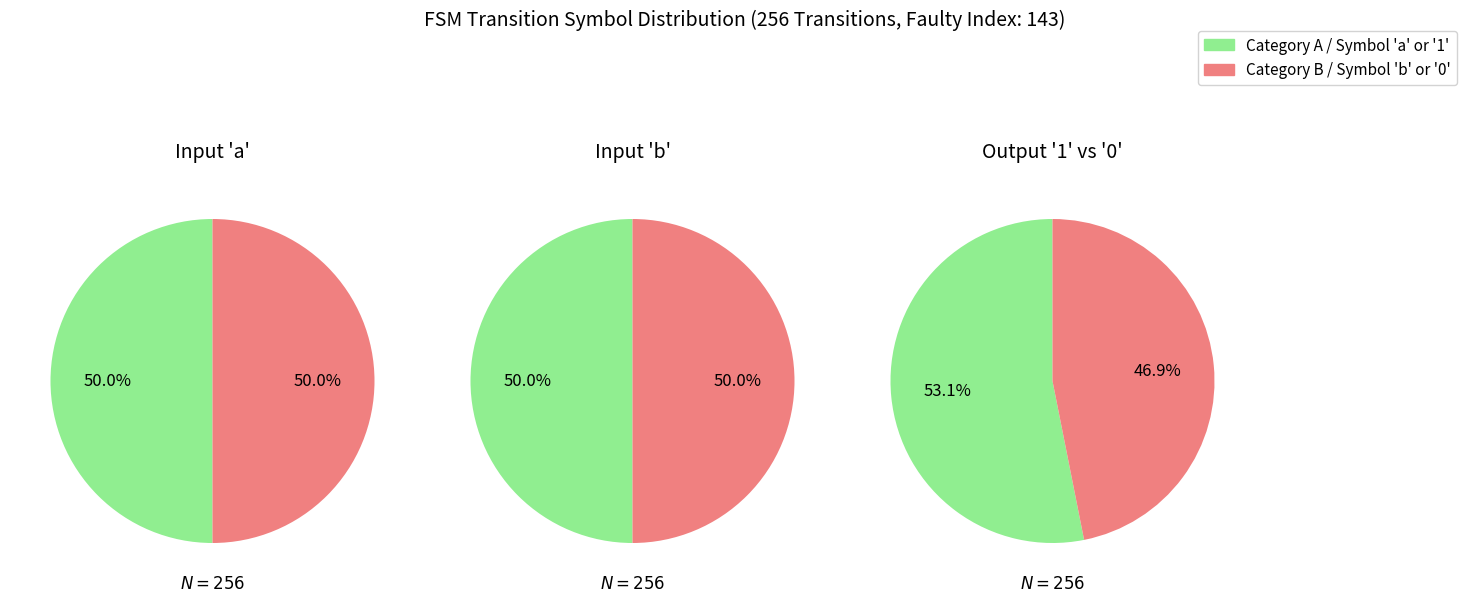

Between 3 and 0, which is larger?

3